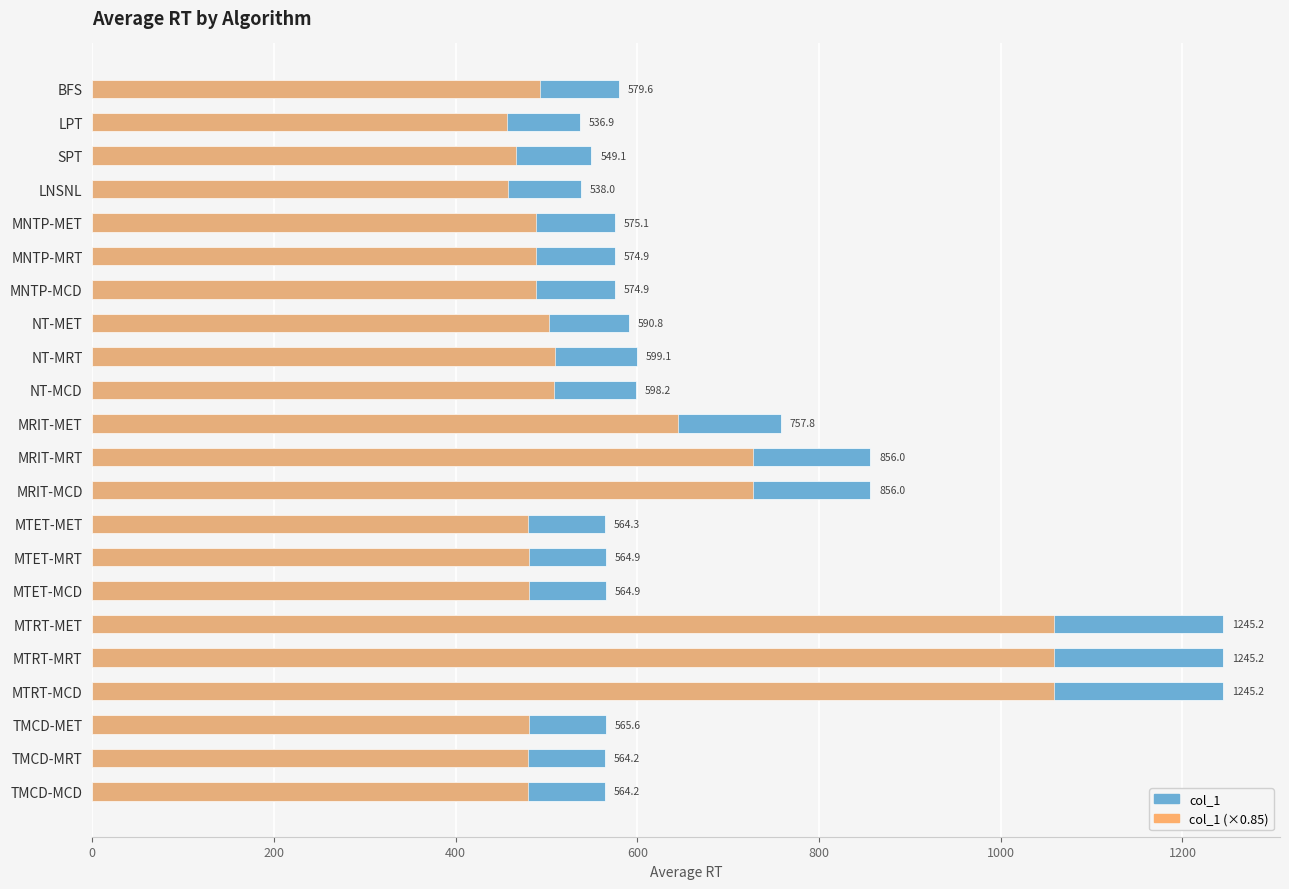

Which has a higher value, MTET-MRT or NT-MCD?

NT-MCD